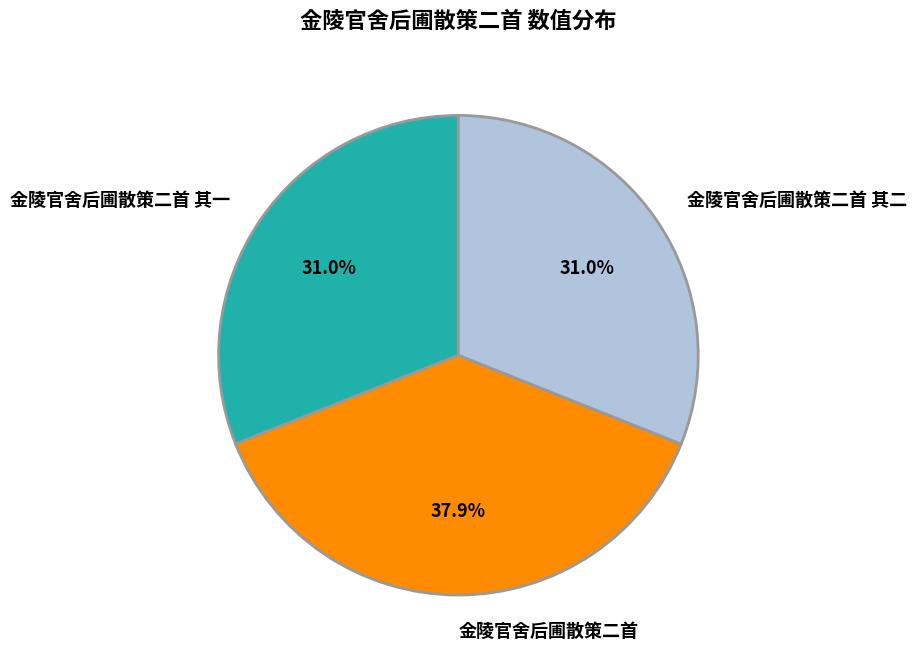

To the nearest percent, what is the combined percentage of 金陵官舍后圃散策二首 and 金陵官舍后圃散策二首 其二?

69%